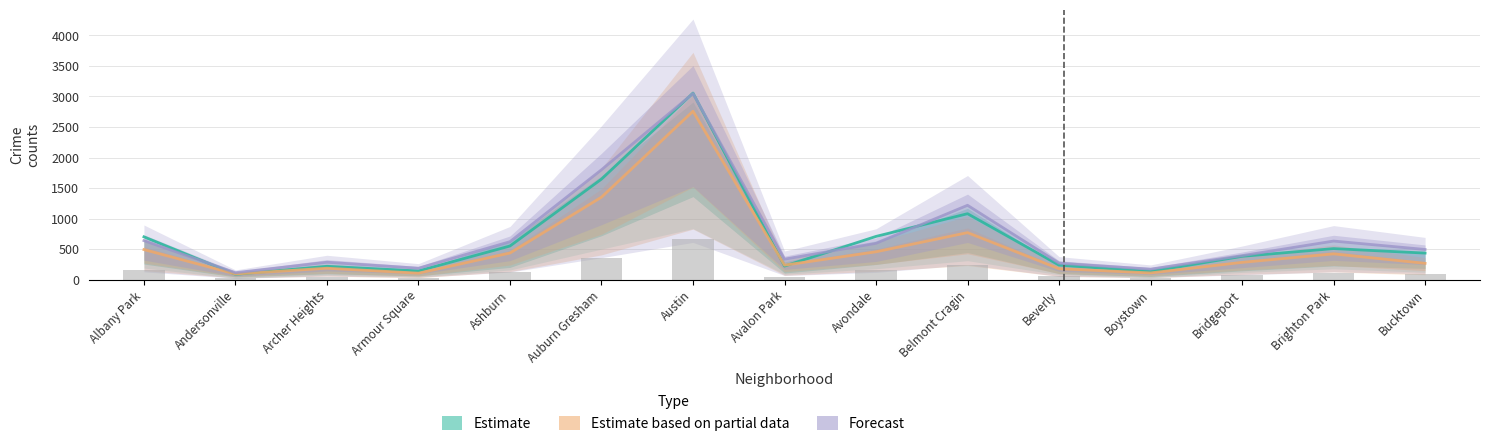

What is the difference between the highest and lowest values at Armour Square?

81